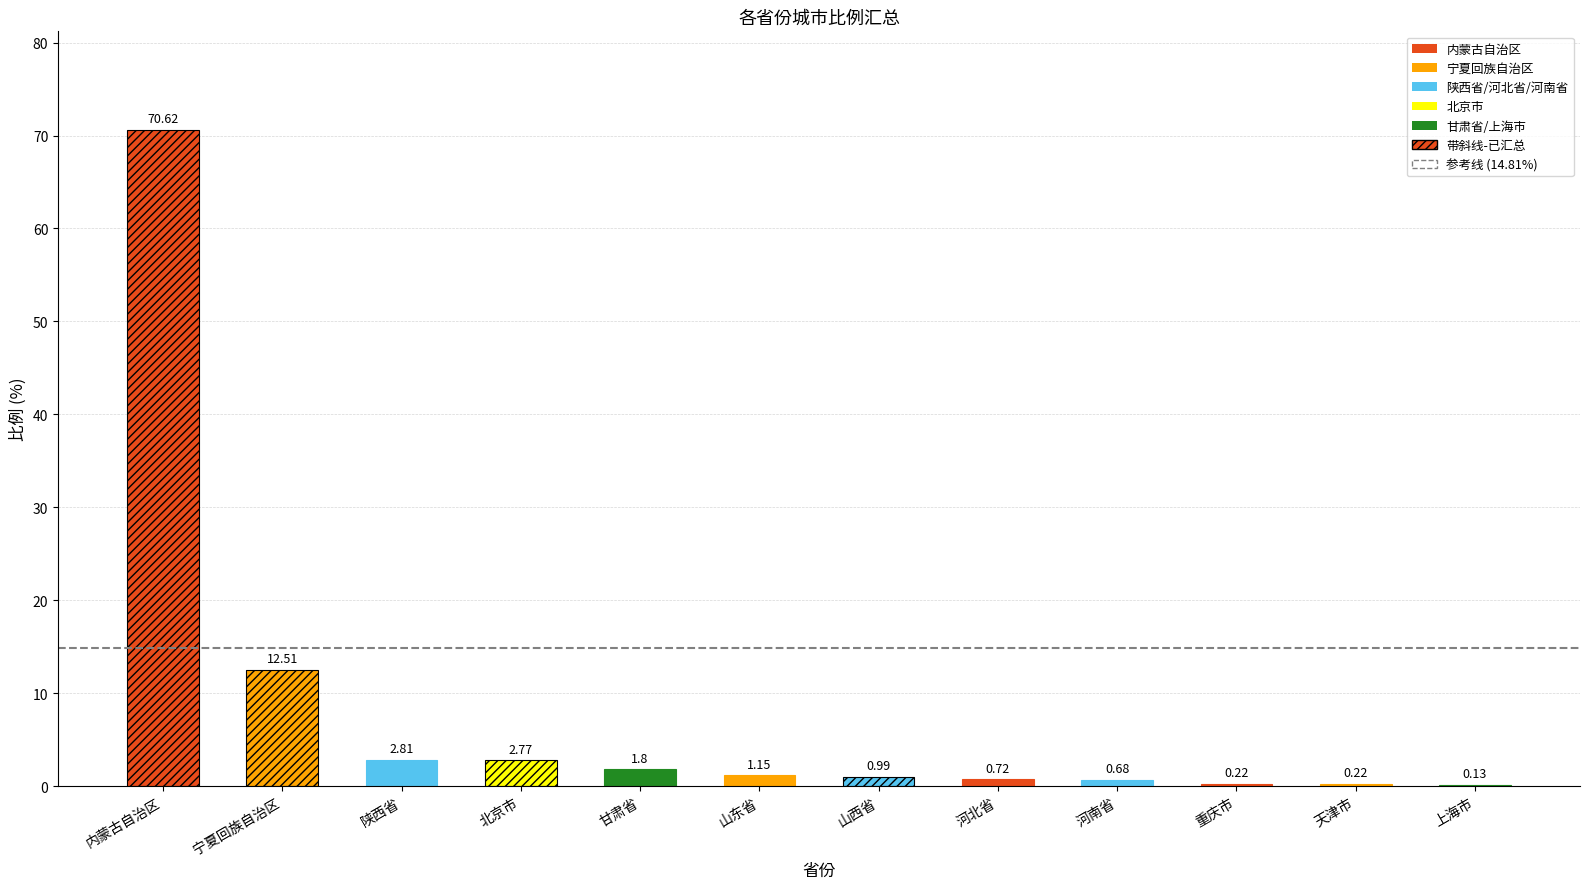

How many data points are less than 1?

6